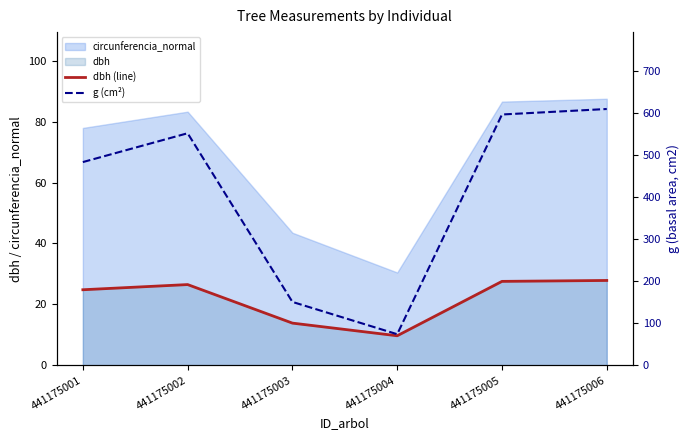

Which category has the highest value in the g (cm²) series?

441175006